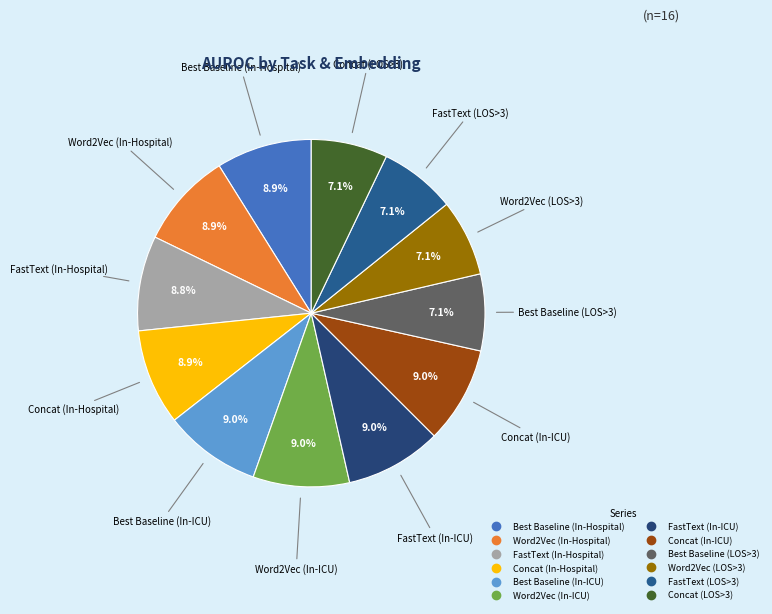

What is the total percentage of Concat (In-Hospital) and Word2Vec (In-Hospital)?

17.8%